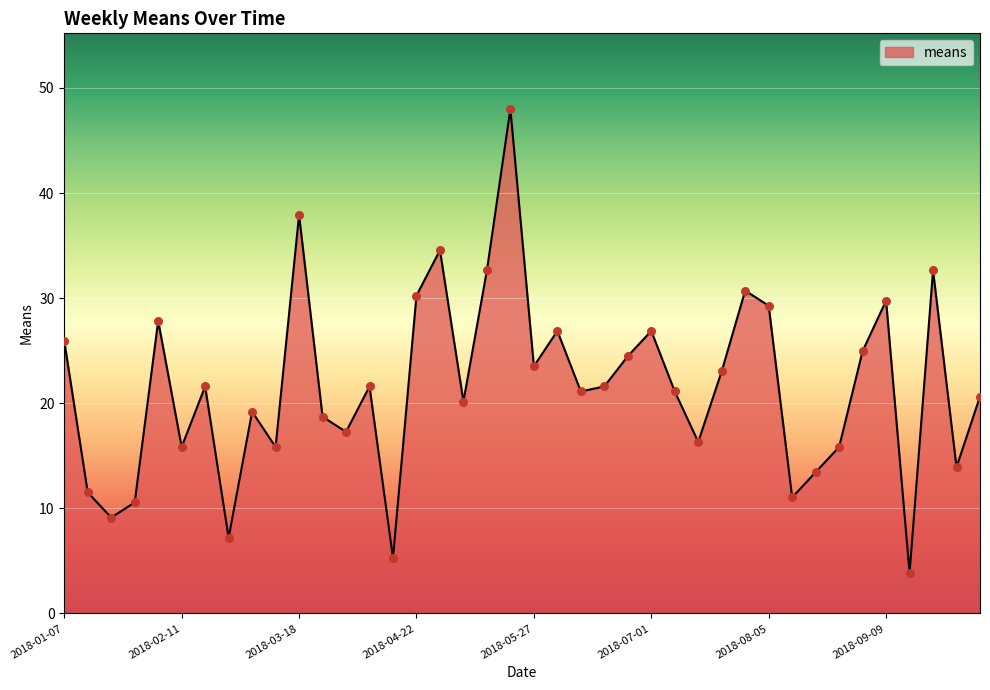

What is the minimum value shown in the chart?

3.8